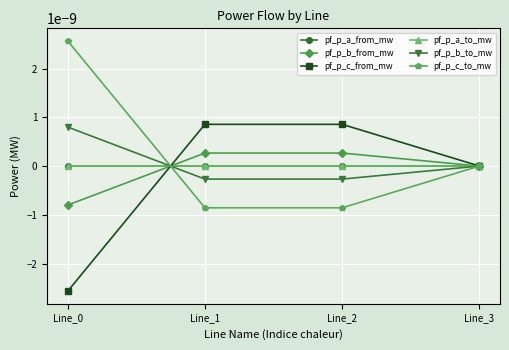

Which series changed the most between Line_0 and Line_2?

pf_p_c_to_mw